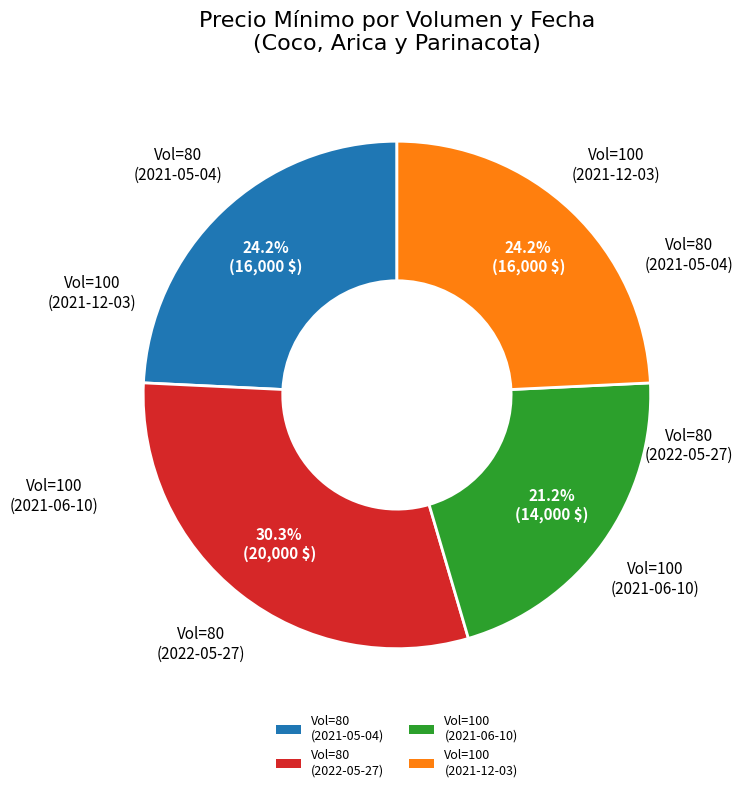

Between Vol=100 (2021-06-10) and Vol=80 (2021-05-04), which is larger?

Vol=80 (2021-05-04)